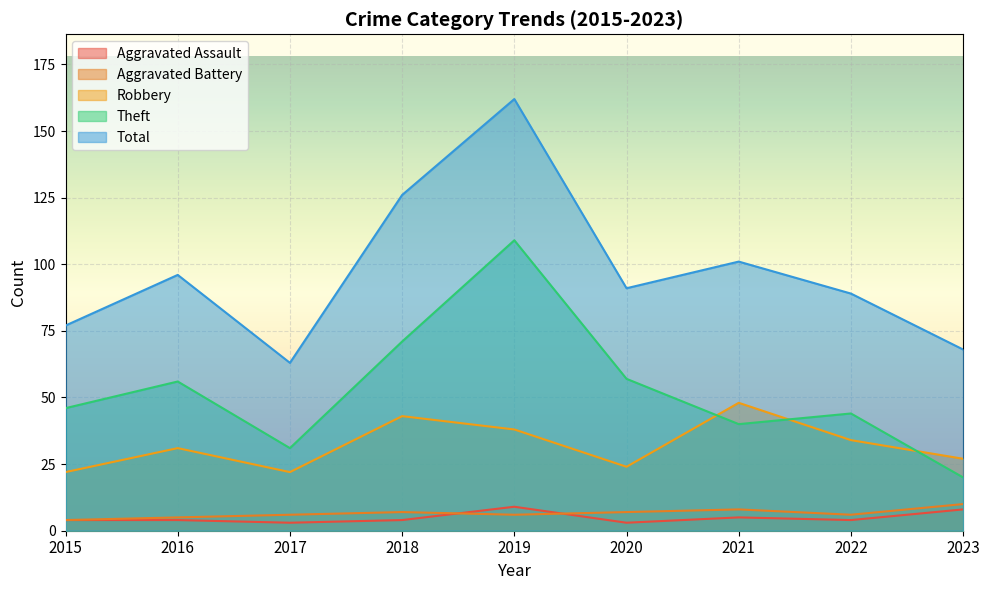

What is the maximum value for Robbery?

48